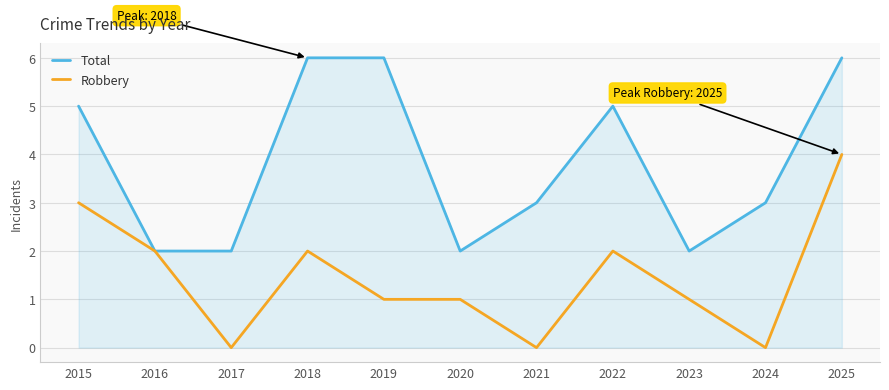

How many Total values are between 2 and 6?

11